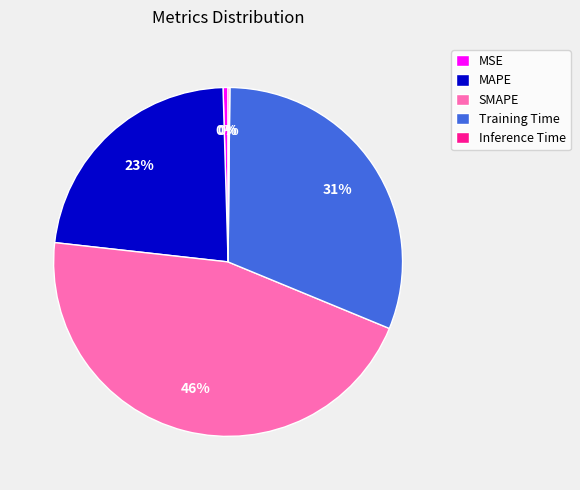

Which category has the biggest portion of the pie?

SMAPE